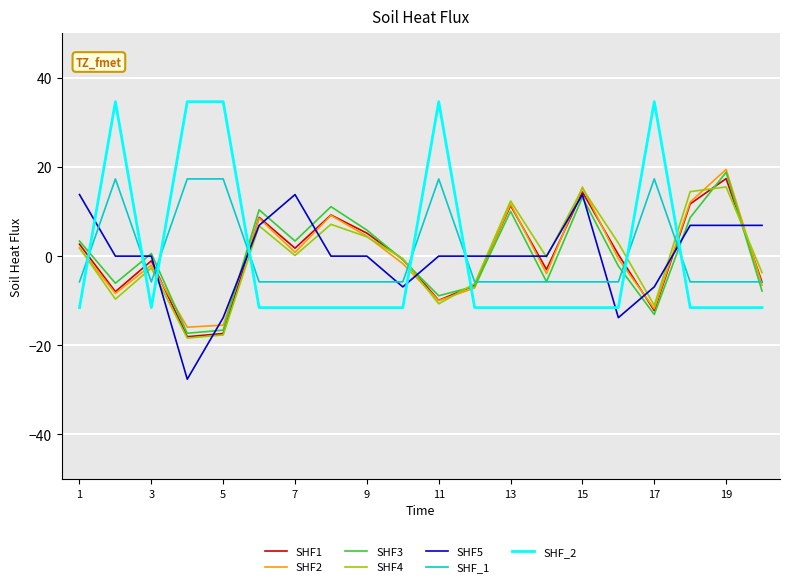

Which series has the largest range (max minus min)?

SHF_2